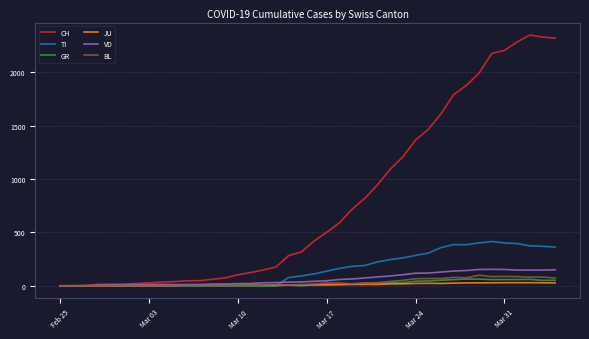

Which series has the widest spread of values?

CH